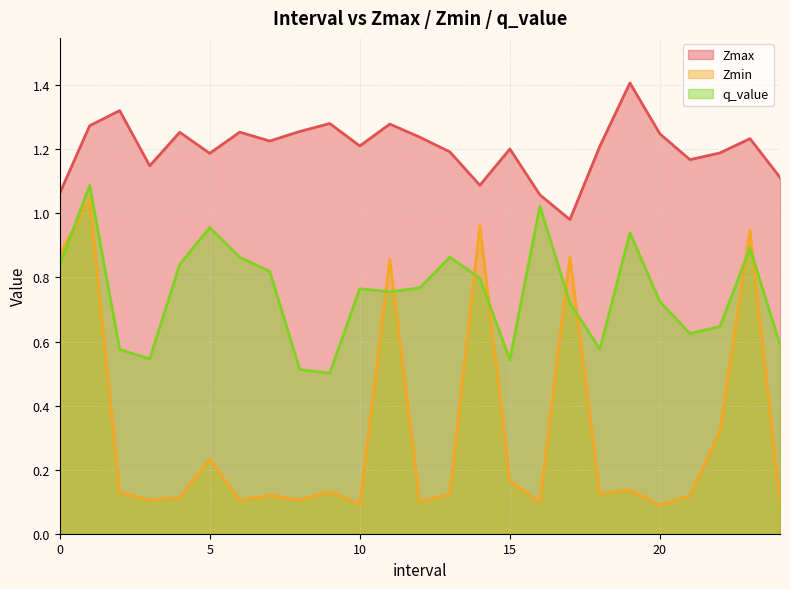

How many interior local valleys does the Zmin series have?

8